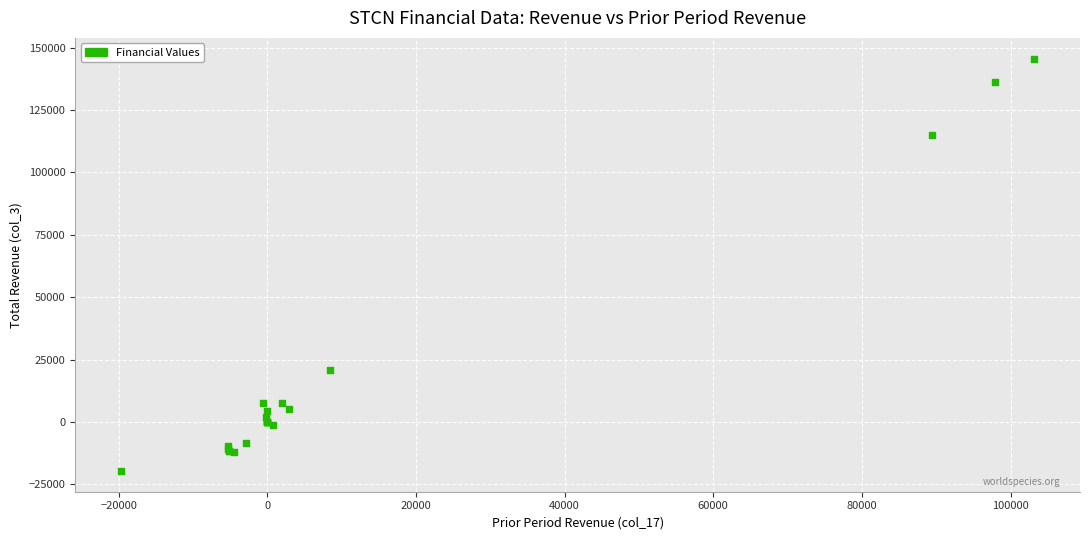

What Y value in the scatter plot is closest to 62950?

21000